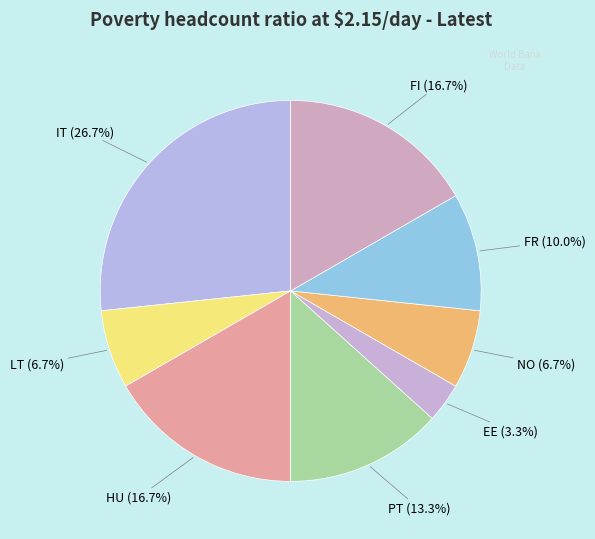

Which category has the smallest portion of the pie?

EE